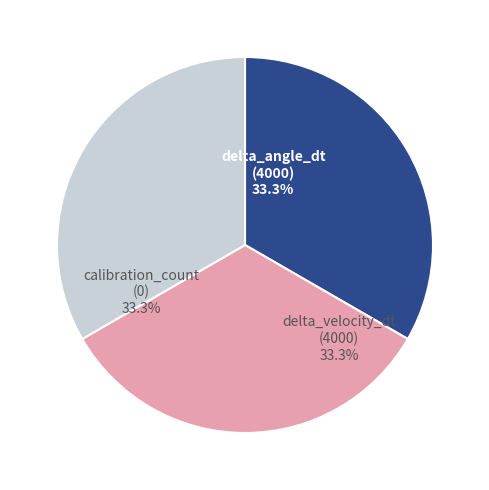

Does any single category account for the majority?

No